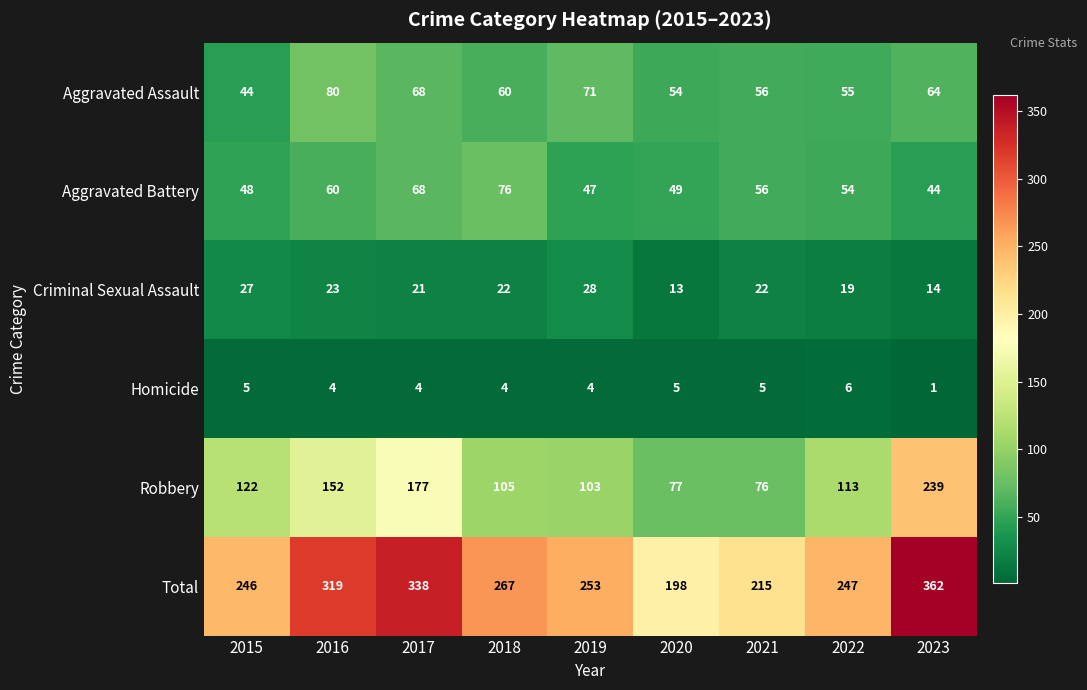

List the labels in order of Aggravated Battery value, smallest first.

2023, 2019, 2015, 2020, 2022, 2021, 2016, 2017, 2018